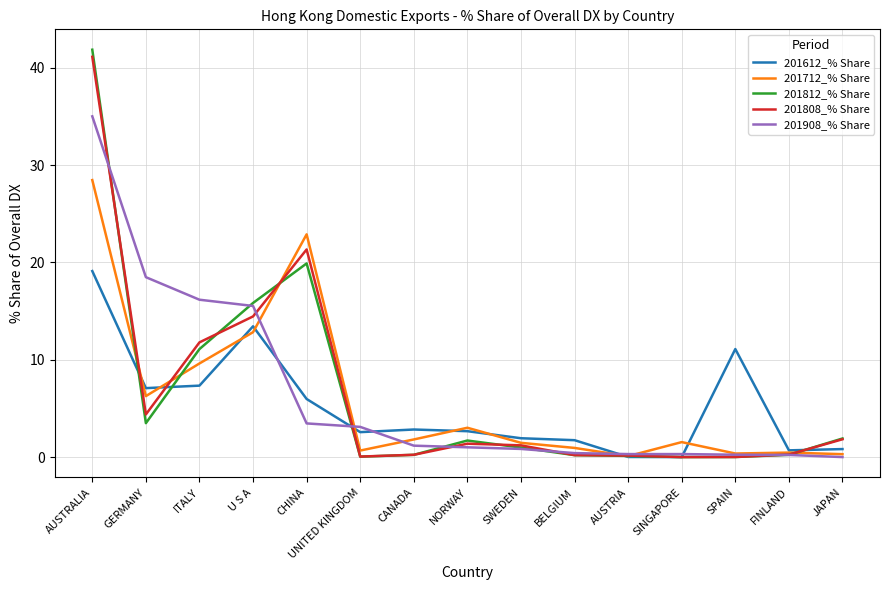

At which category is the sum across all series the highest?

AUSTRALIA